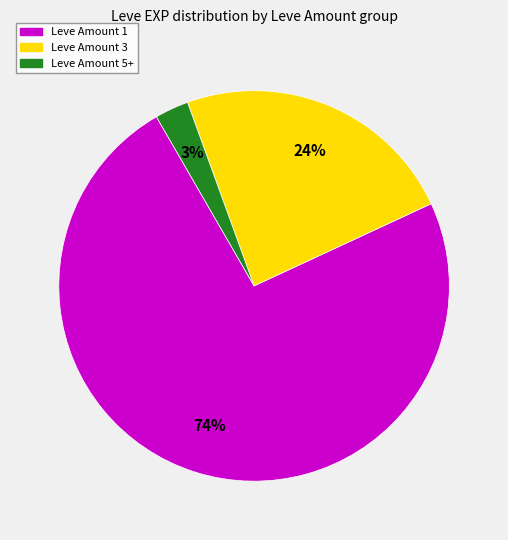

Is there any slice that represents more than half of the pie?

Yes